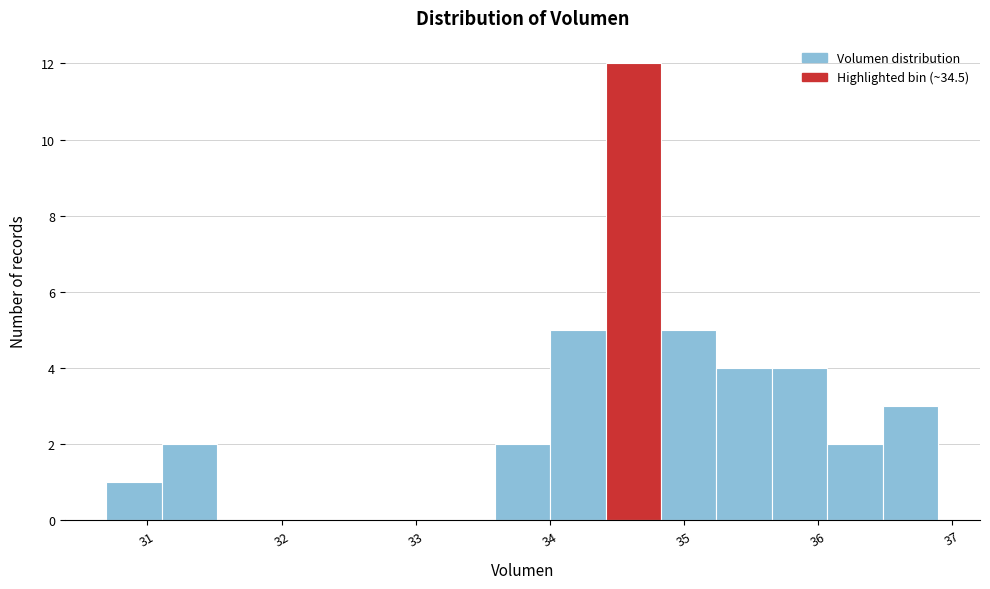

Reading left to right, list every bar in this chart as the range it spans on the x-axis followed by its height. Neither the bar edges nor the heights are printed on the chart, so give them approximately, as read against the axes.

30.7 to 31.1: 1
31.1 to 31.5: 2
31.5 to 31.9: 0
31.9 to 32.3: 0
32.3 to 32.8: 0
32.8 to 33.2: 0
33.2 to 33.6: 0
33.6 to 34.0: 2
34.0 to 34.4: 5
34.4 to 34.8: 12
34.8 to 35.2: 5
35.2 to 35.7: 4
35.7 to 36.1: 4
36.1 to 36.5: 2
36.5 to 36.9: 3